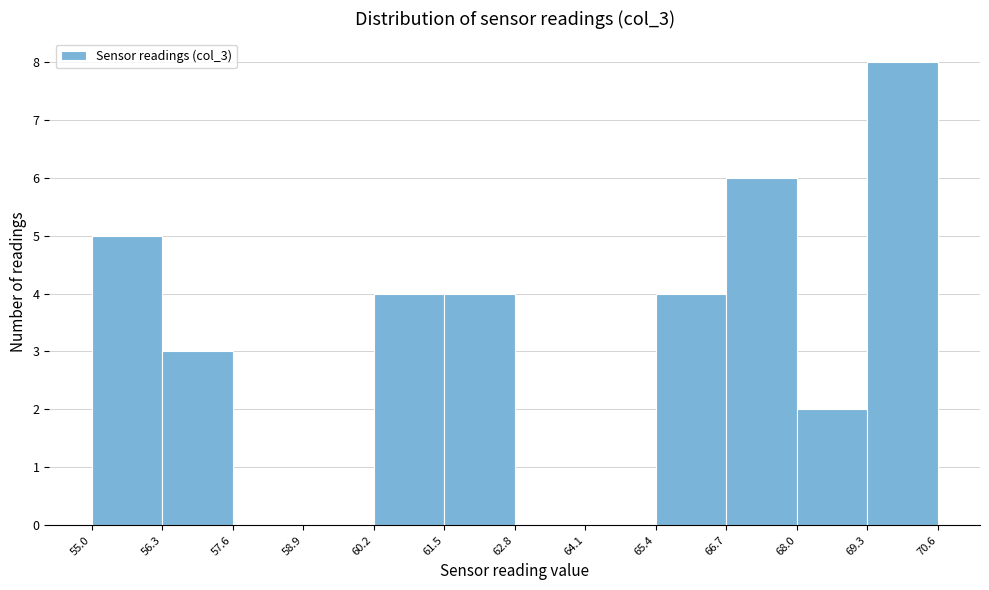

Over which range of the x-axis is the bar tallest?

69.3 to 70.6